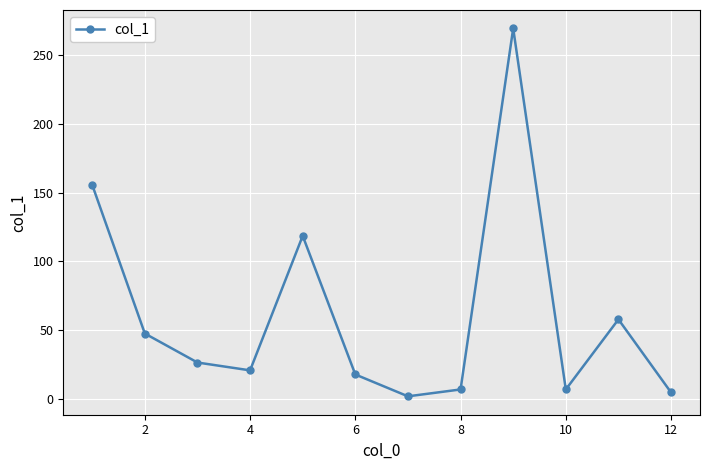

What is the sum of all values?

734.0